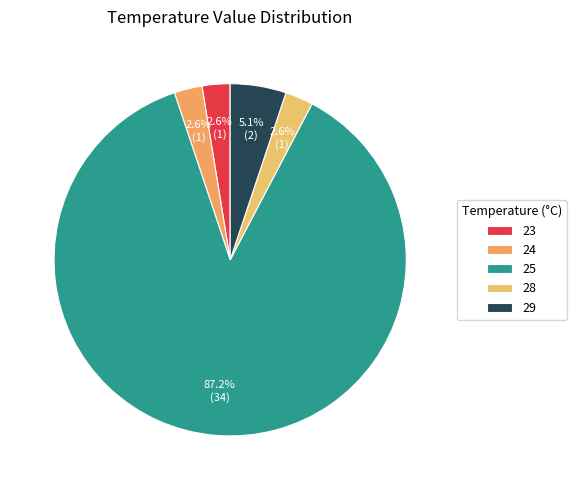

Which category has the biggest portion of the pie?

25